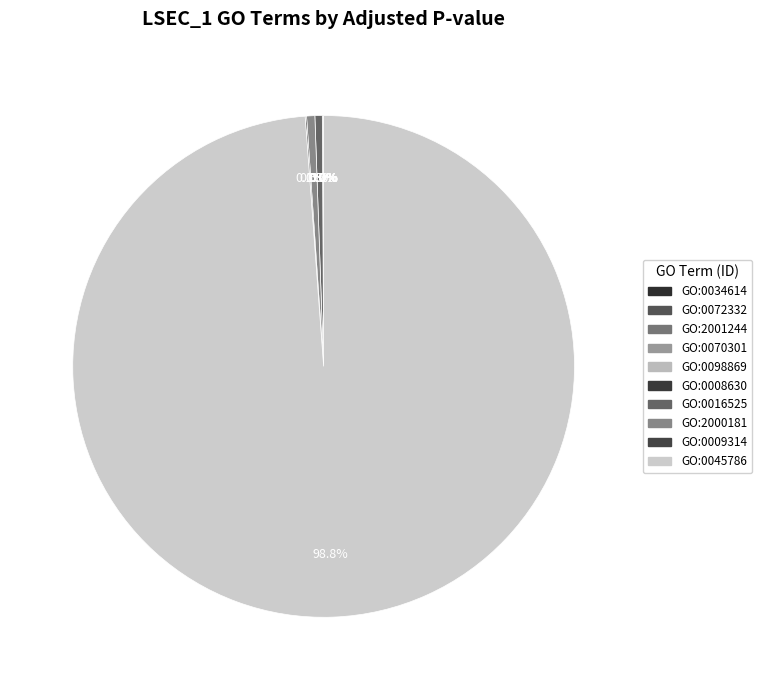

To the nearest percent, what is the difference between the largest and smallest slice percentages?

99%